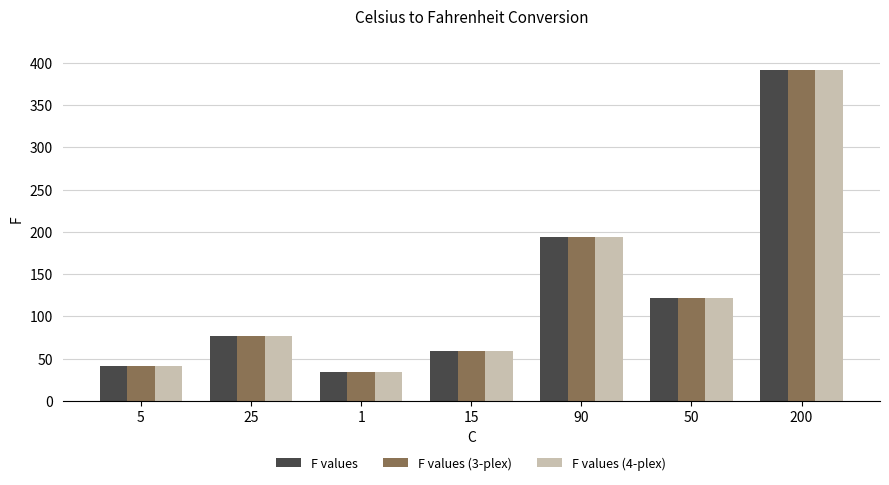

Reading left to right, list all the values displayed in this chart.

F values: 5=41.0	25=77.0	1=33.8	15=59.0	90=194.0	50=122.0	200=392.0
F values (3-plex): 5=41.0	25=77.0	1=33.8	15=59.0	90=194.0	50=122.0	200=392.0
F values (4-plex): 5=41.0	25=77.0	1=33.8	15=59.0	90=194.0	50=122.0	200=392.0